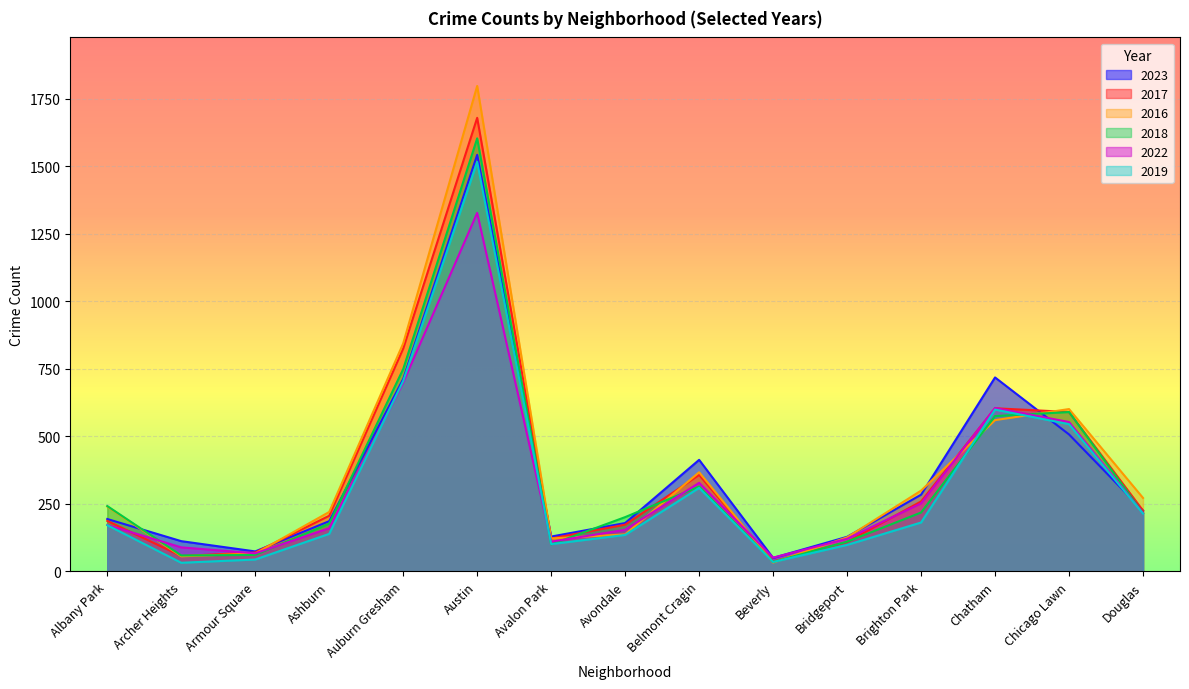

List the series in order of their peak value, lowest first.

2022, 2019, 2023, 2018, 2017, 2016